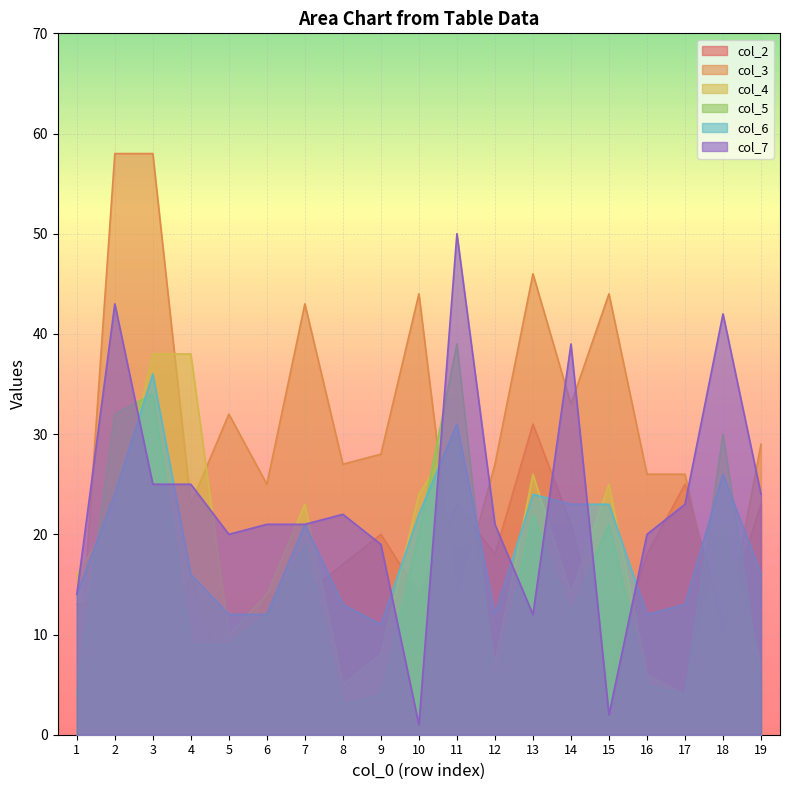

Where does the col_7 series first go above 21?

2